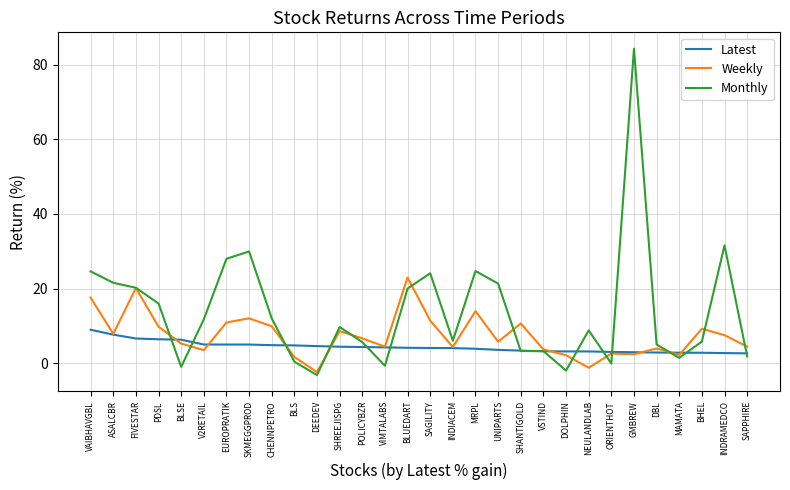

How many lines are shown in the chart?

3